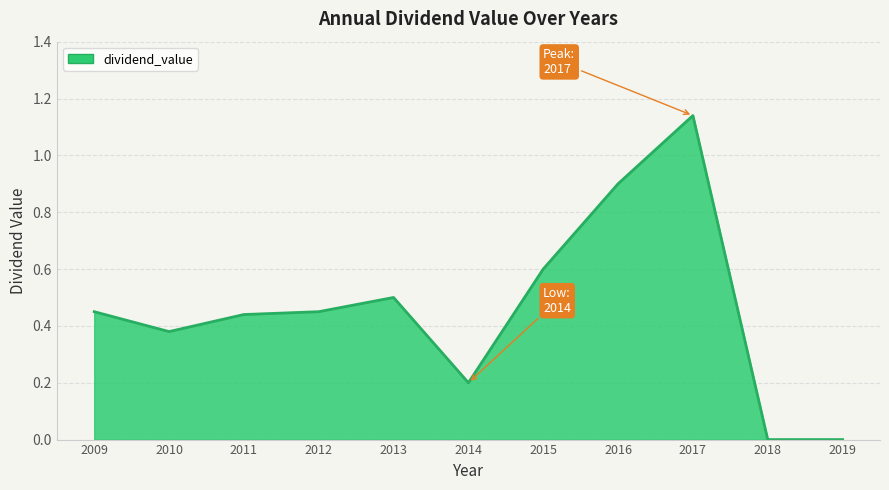

Which label corresponds to the largest value in the chart?

2017